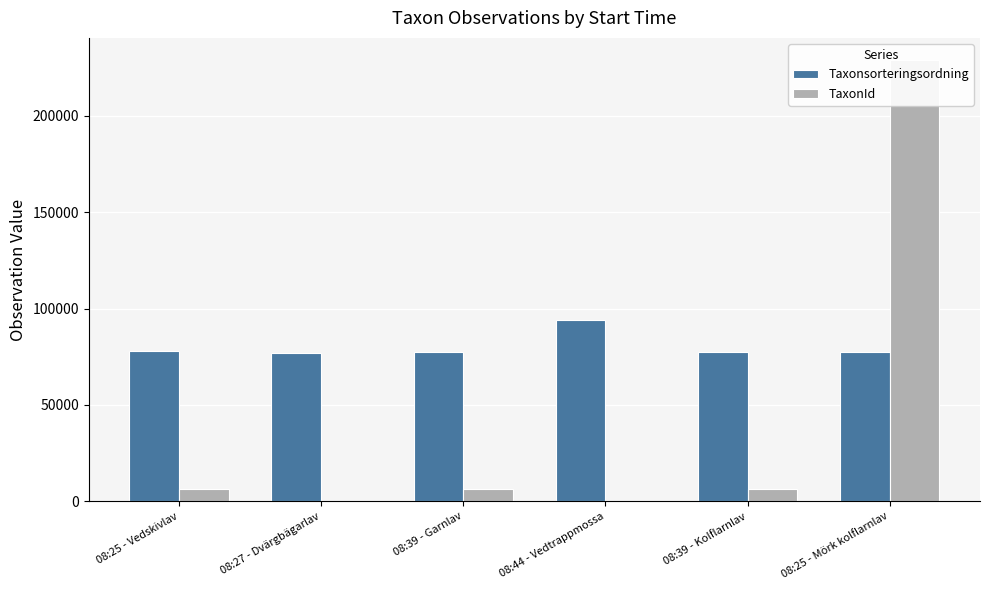

Reading right to left, what are all the values shown in this chart?

Taxonsorteringsordning: 77259	77258	94121	77506	77177	78098
TaxonId: 228912	6446	53	6425	353	6453